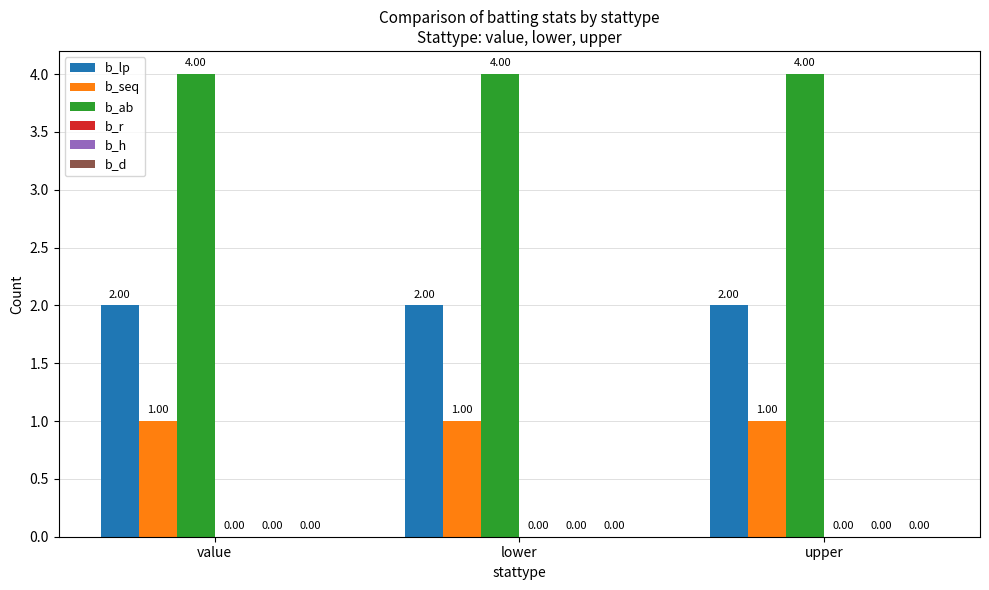

Rank the series by their maximum value, from lowest to highest.

b_seq, b_lp, b_ab